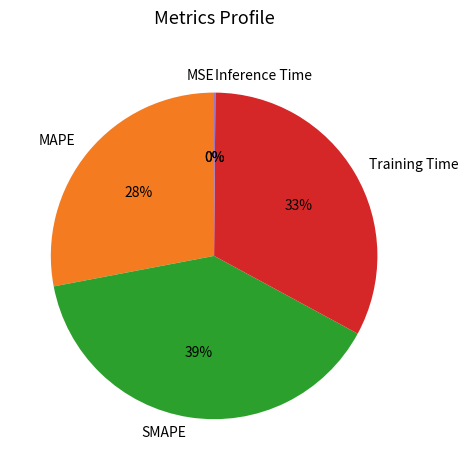

Is the sum of MAPE and Training Time greater than half?

Yes